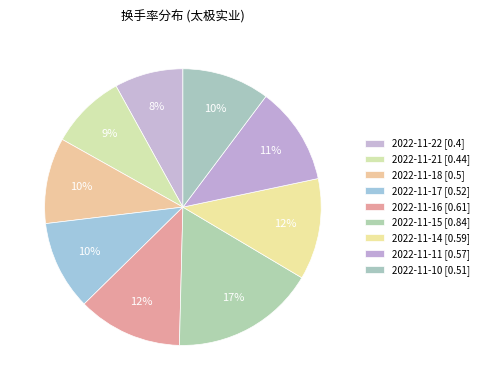

How many segments does this pie chart have?

9